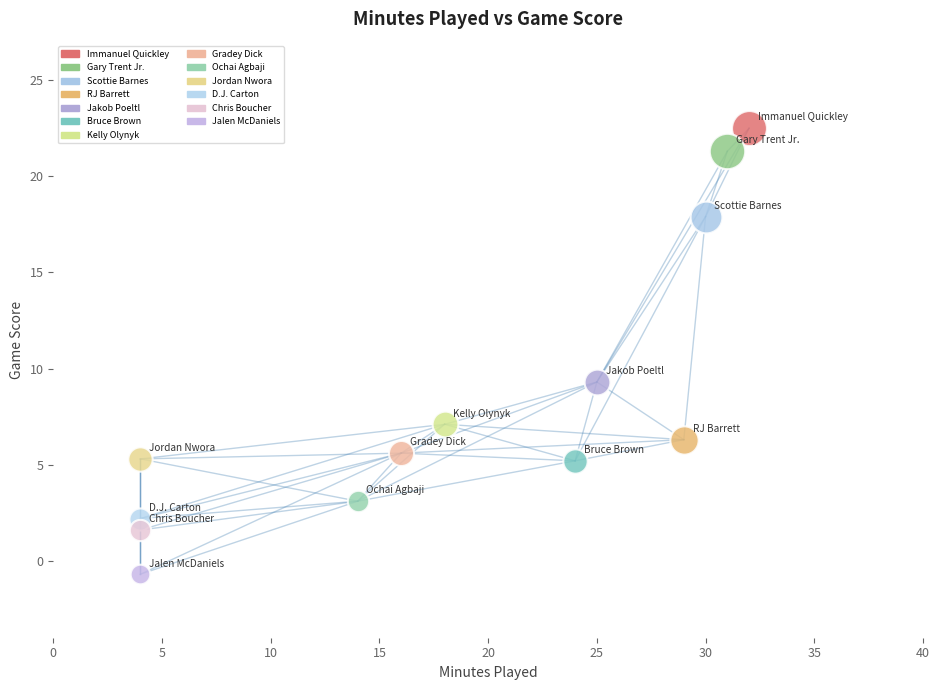

Which series reaches the maximum Y coordinate?

Immanuel Quickley